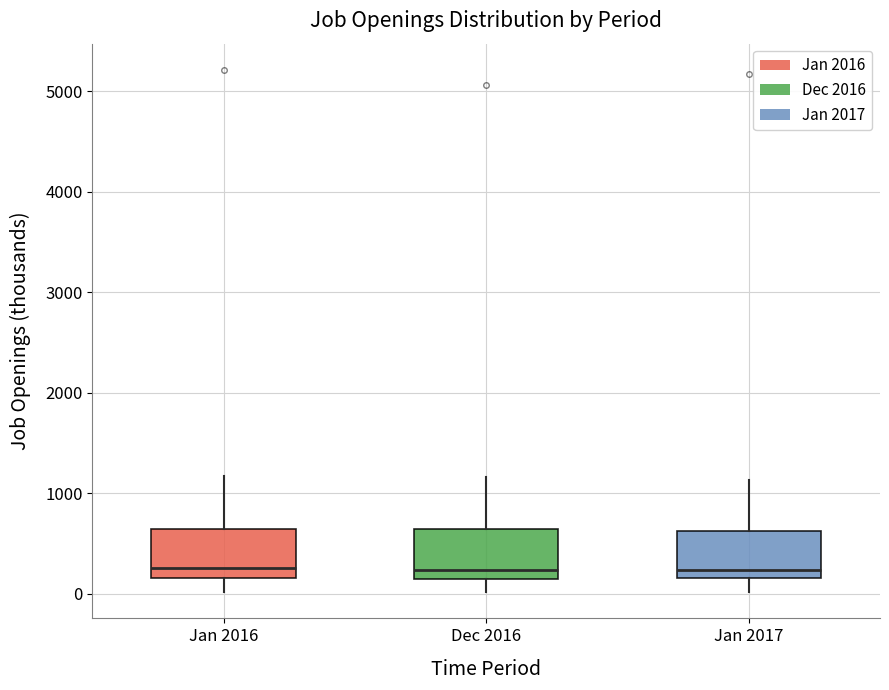

Reading left to right, read every box against the y-axis: the position of its median line, the range the box covers, and the ends of its whiskers. The values are not printed on the chart, so give them approximately, as read against the axis.

Jan 2016: median 300, box 200 to 600, whiskers 0 to 1200
Dec 2016: median 200, box 100 to 600, whiskers 0 to 1200
Jan 2017: median 200 (just above the box's lower edge), box 200 to 600, whiskers 0 to 1100